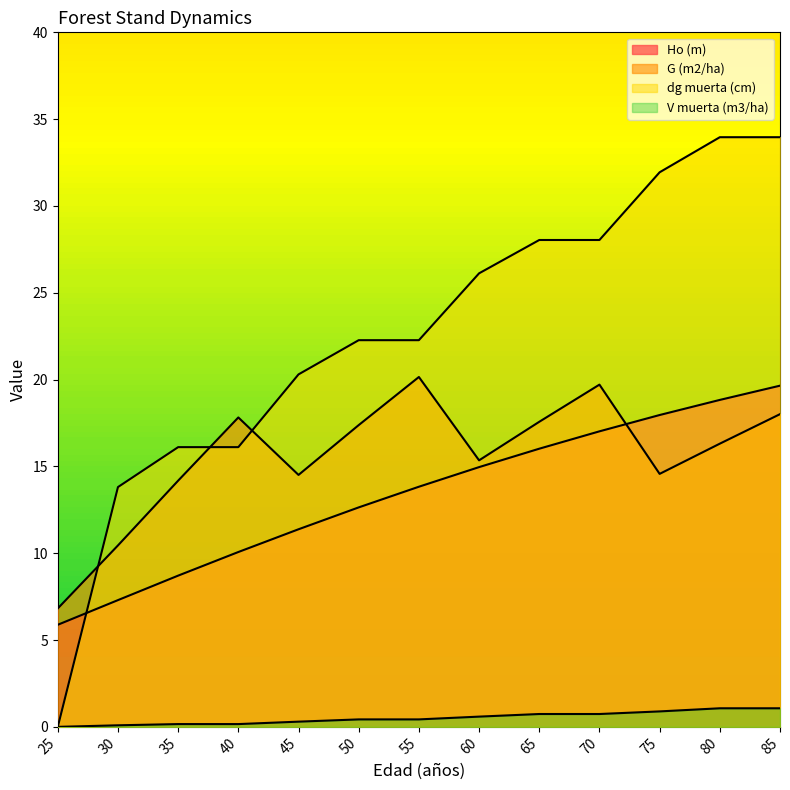

True or false: G (m2/ha) has more than 1 interior local peaks.

True